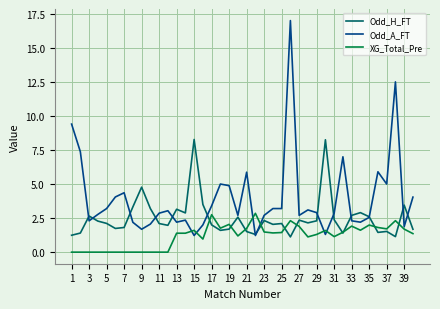

Which series has the largest total across all categories?

Odd_A_FT